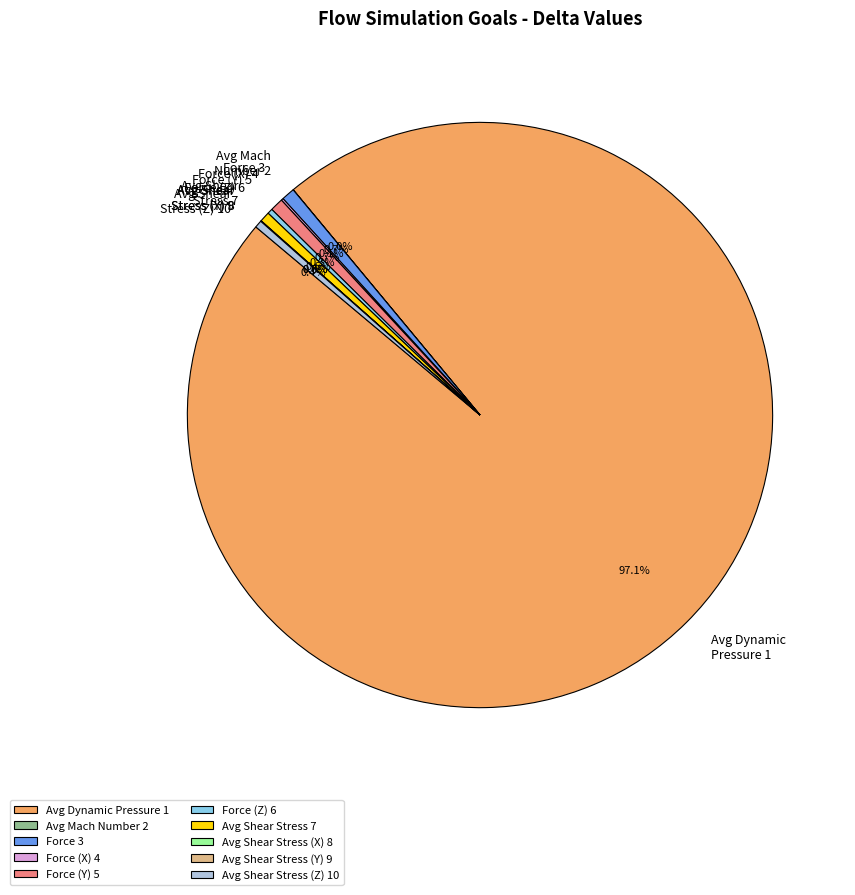

Which slice represents more than half of the pie?

Avg Dynamic Pressure 1